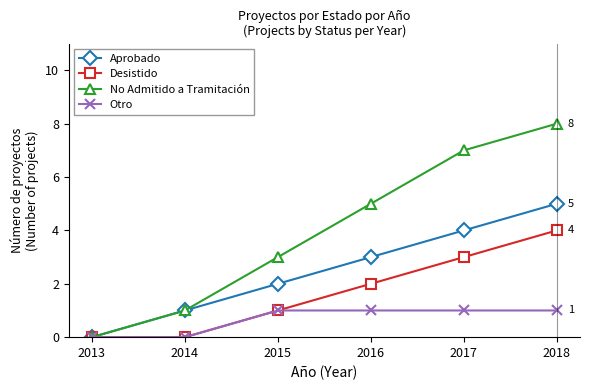

What is the approximate value of Aprobado at 2016?

3